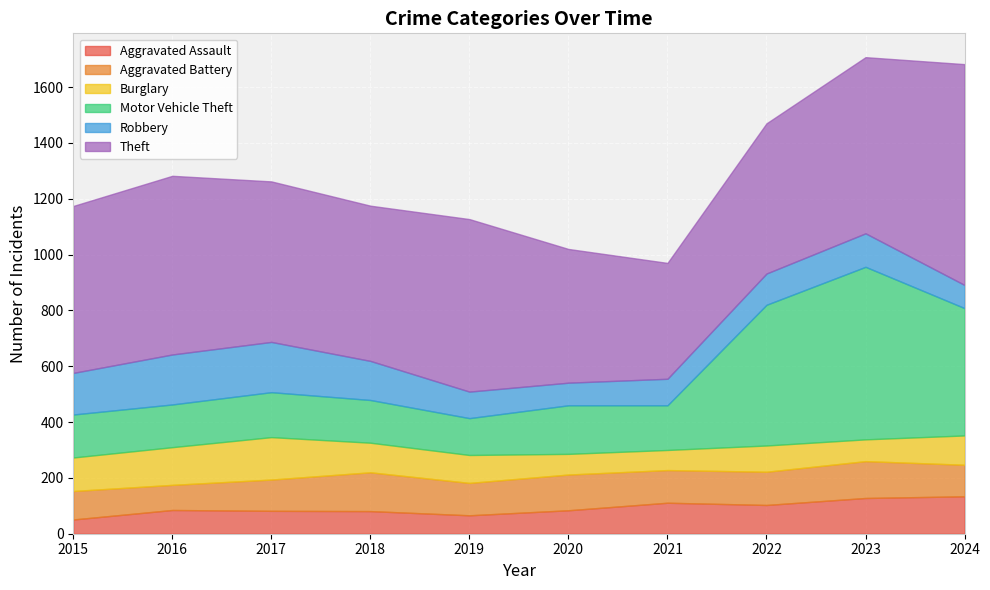

What is the approximate value of Aggravated Assault at 2018?

81